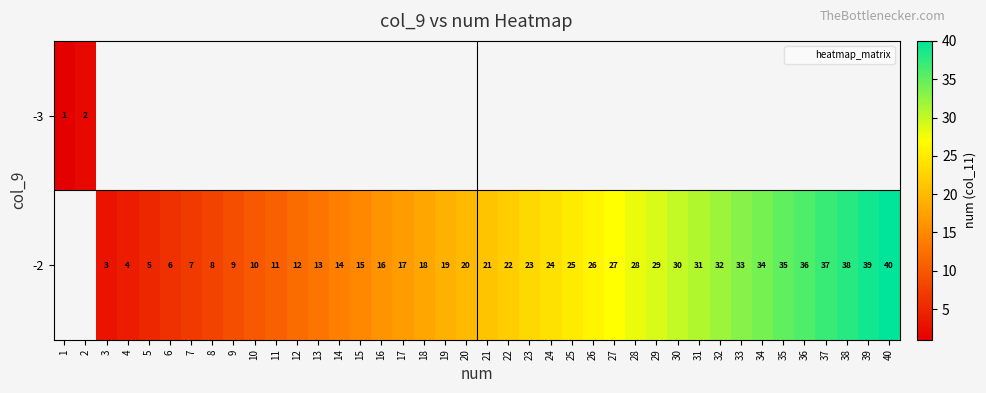

At which label does -3 reach its peak?

2